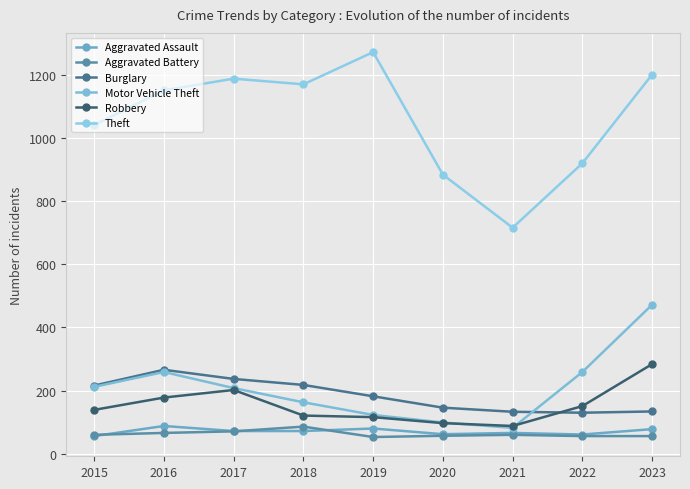

At which label does Burglary first exceed 182?

2015